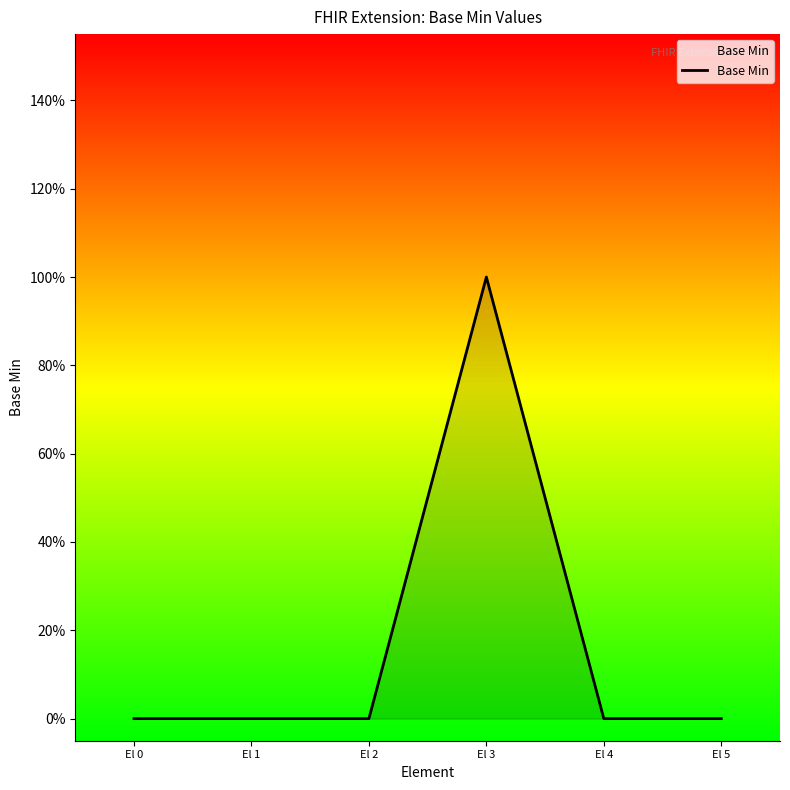

Is this an area chart (filled region under the line)?

Yes